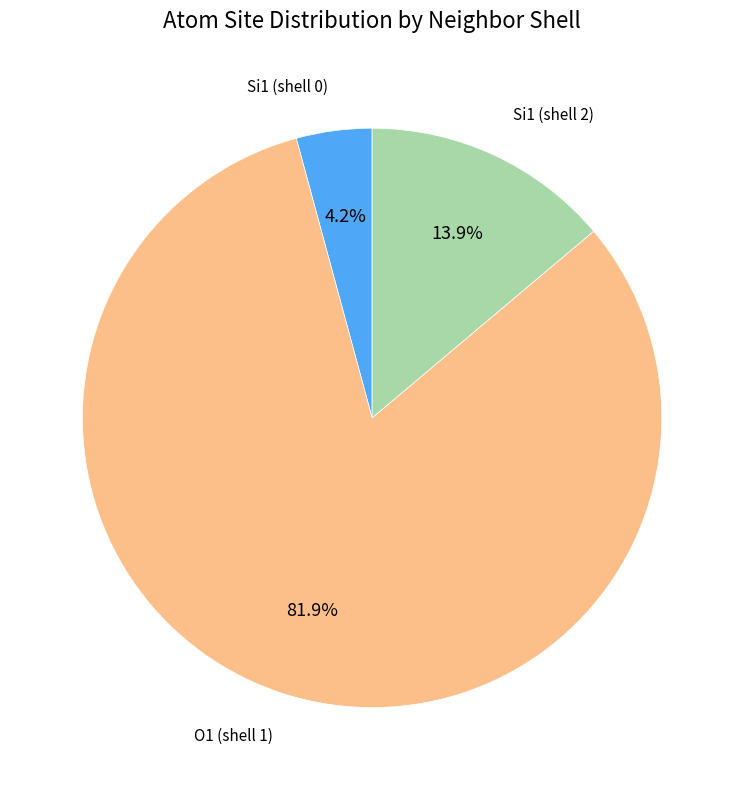

Between O1 (shell 1) and Si1 (shell 2), which is larger?

O1 (shell 1)